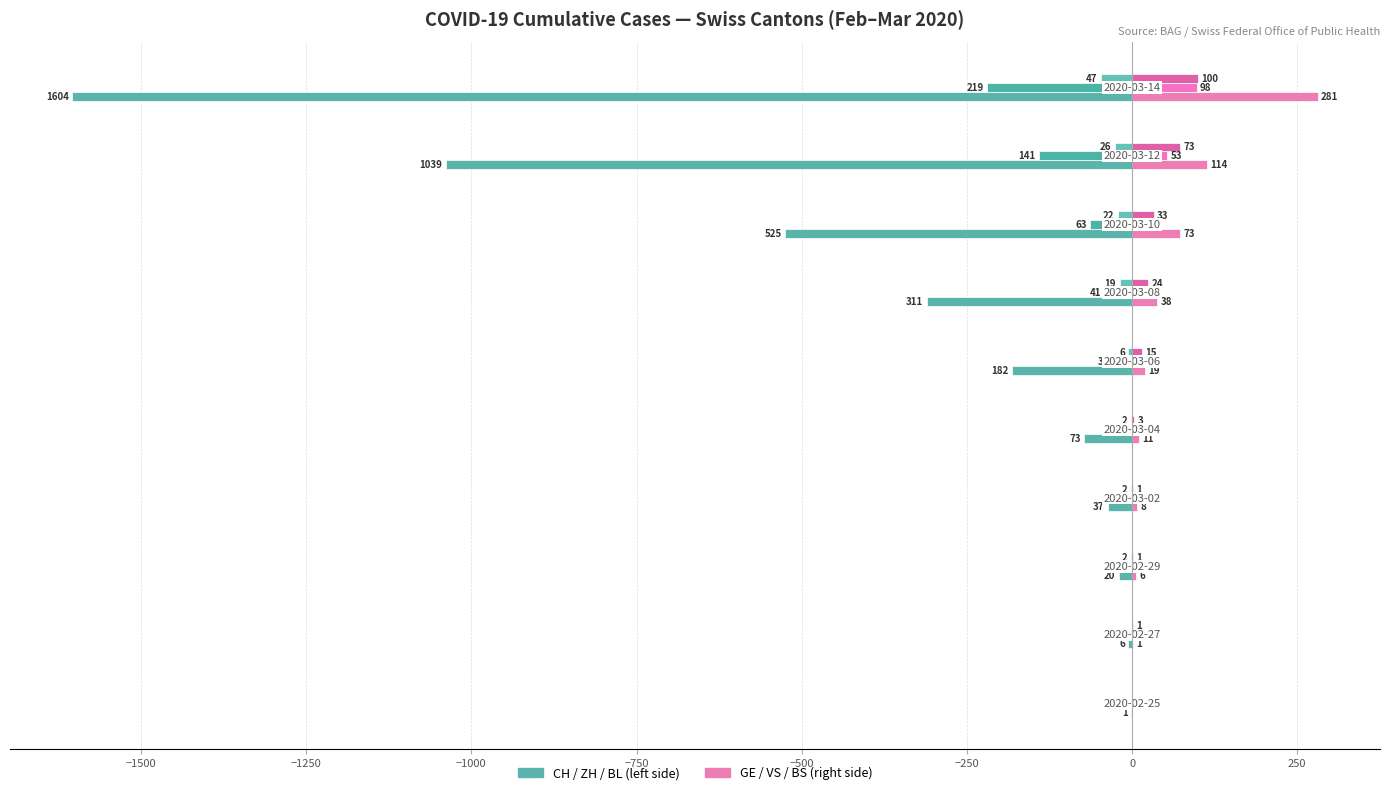

True or false: VS (right) has a value of 4 at −250.

False